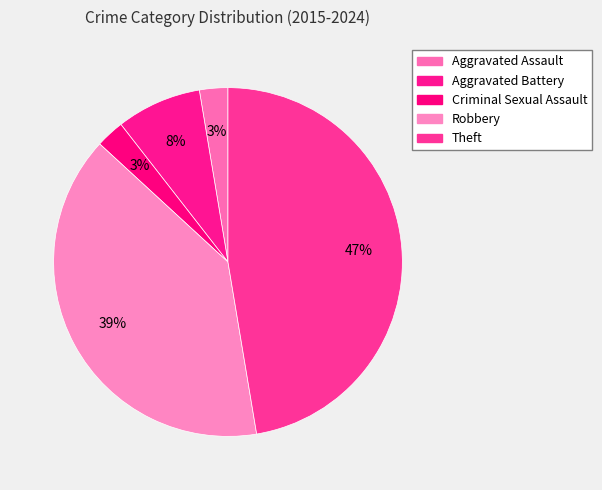

Is it true that Aggravated Assault is 3% of the pie?

True